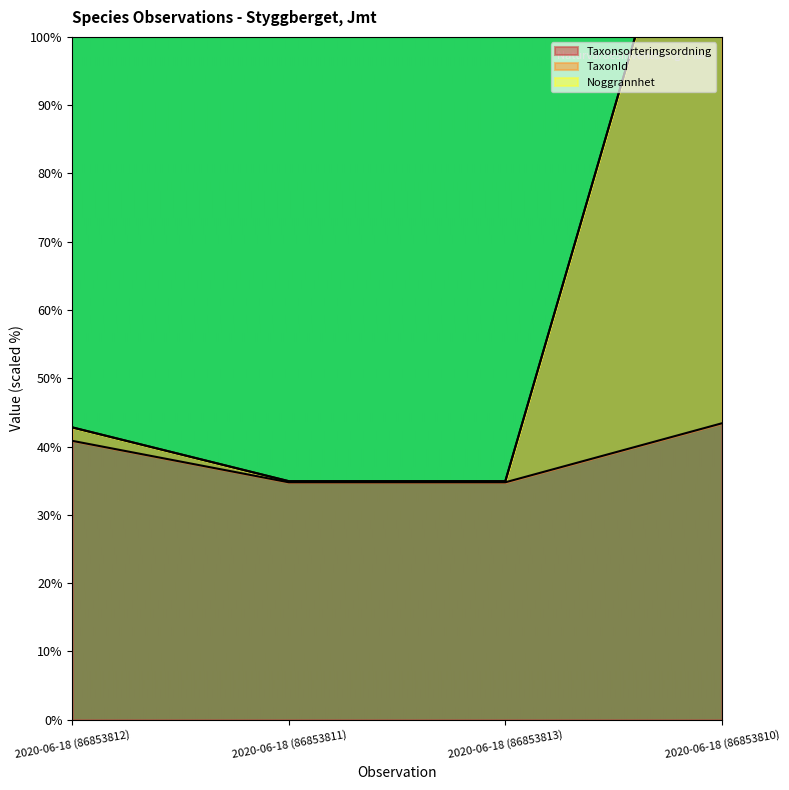

Which label corresponds to the largest value in the chart?

2020-06-18 (86853810)